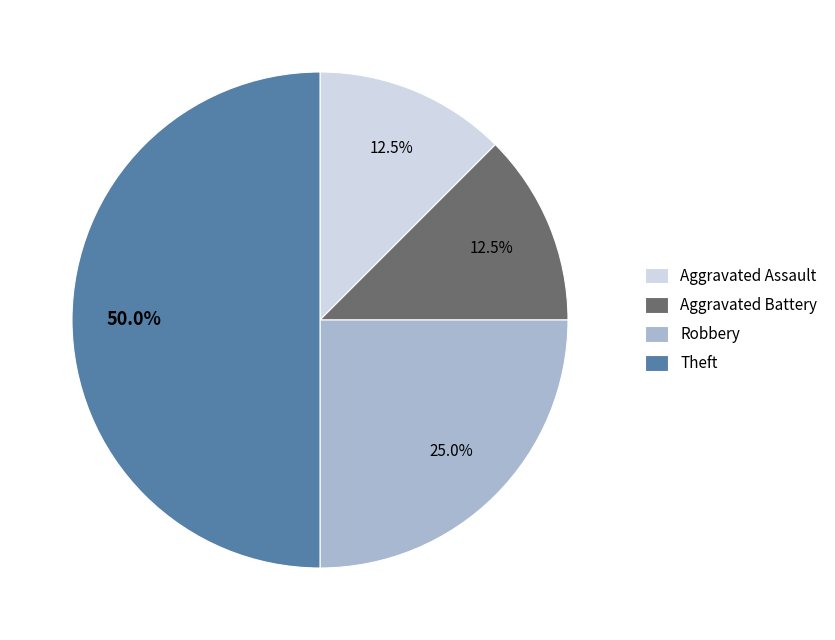

Which category has the biggest portion of the pie?

Theft